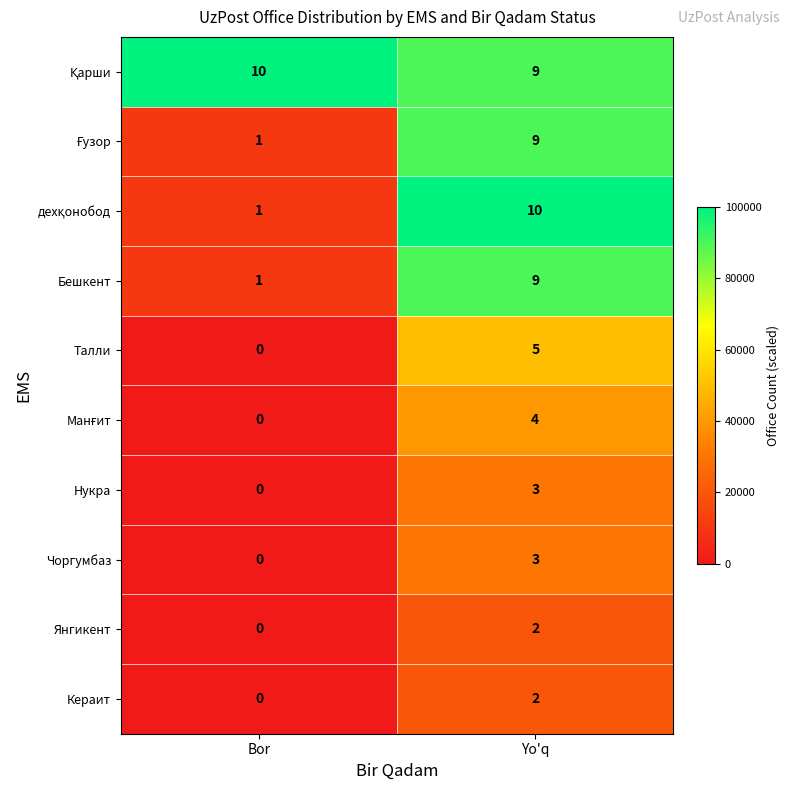

What is the difference between the highest and lowest values at Yo'q?

8